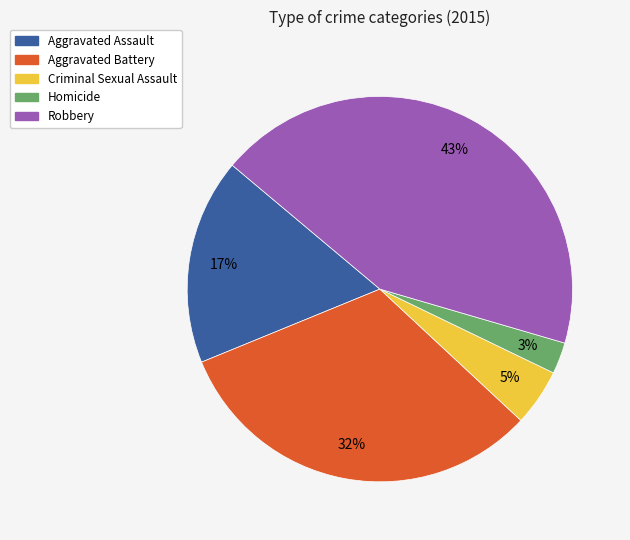

True or false: Aggravated Battery accounts for 45% of the total.

False